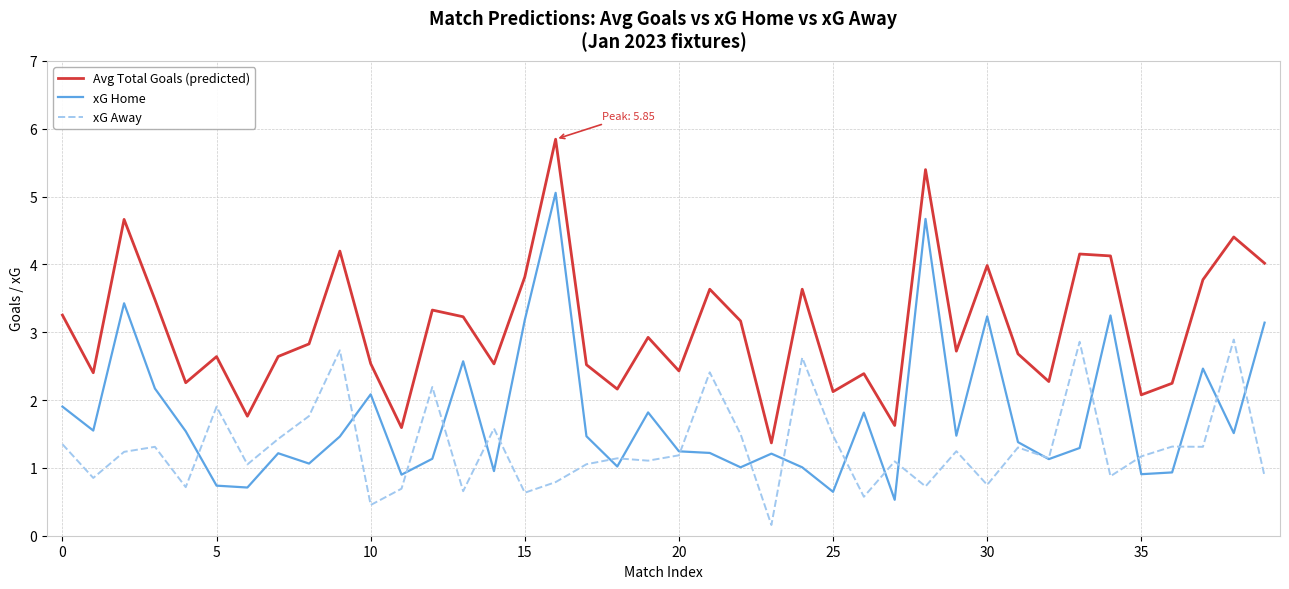

True or false: Avg Total Goals (predicted) has more than 1 points higher than both neighbors.

True